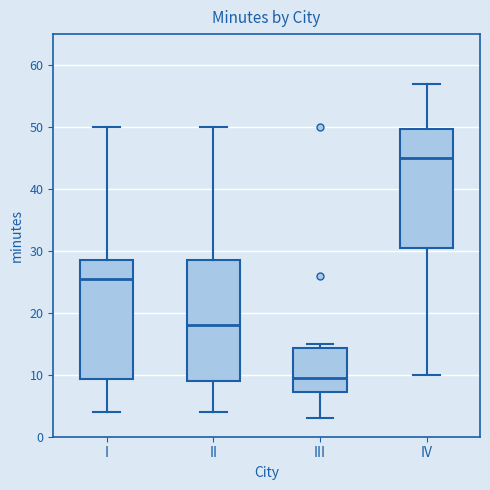

Reading left to right, transcribe this box plot: for each box, give where its median line is, the range the box spans, and where its two whiskers end, as read against the y-axis. The values are not printed on the chart, so give them approximately, as read against the axis.

I: median 26, box 9 to 29, whiskers 4 to 50
II: median 18, box 9 to 29, whiskers 4 to 50
III: median 10, box 7 to 14, whiskers 3 to 15
IV: median 45, box 31 to 50, whiskers 10 to 57